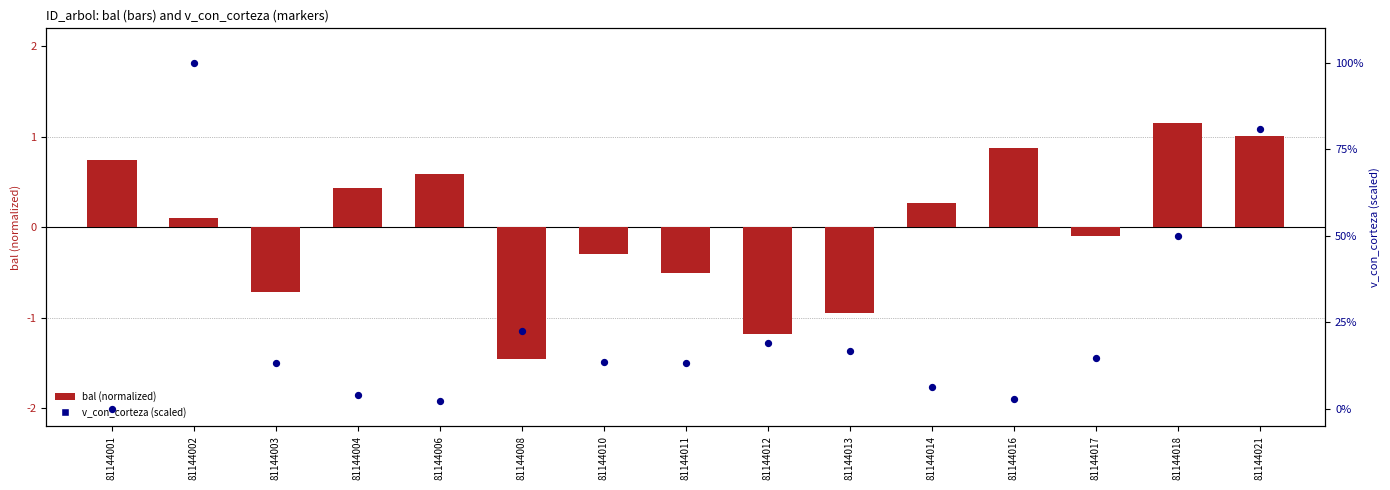

Which series reaches the maximum Y coordinate?

v_con_corteza